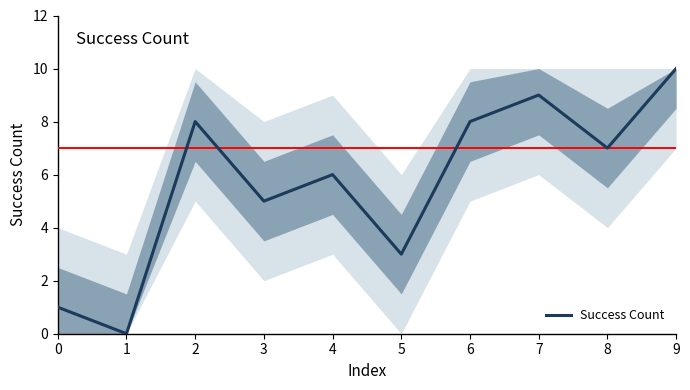

Which category has the highest value across all series?

9